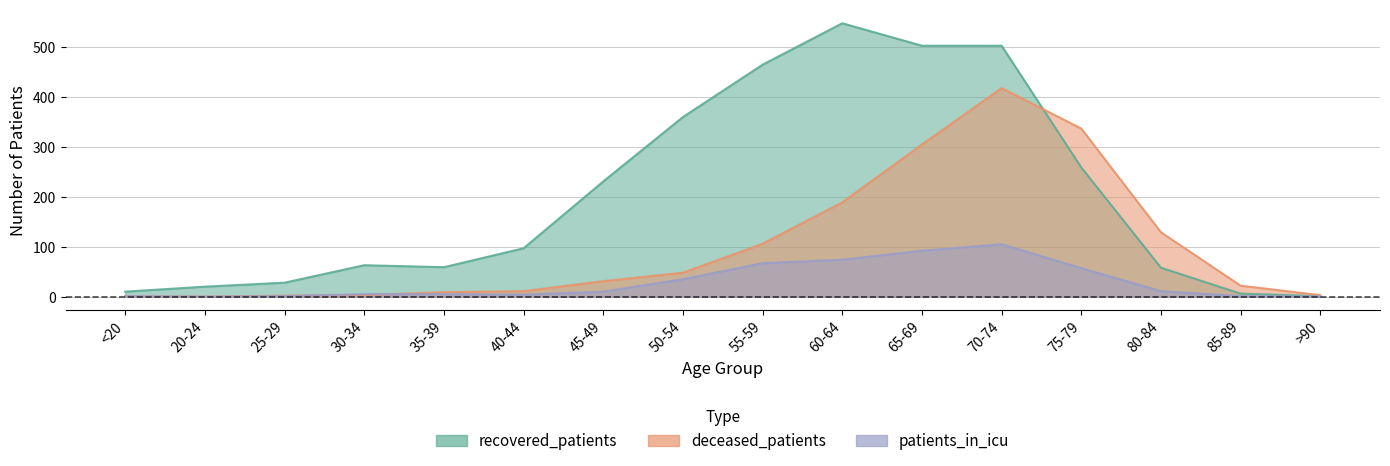

What are all the series names shown in the legend?

recovered_patients, deceased_patients, patients_in_icu